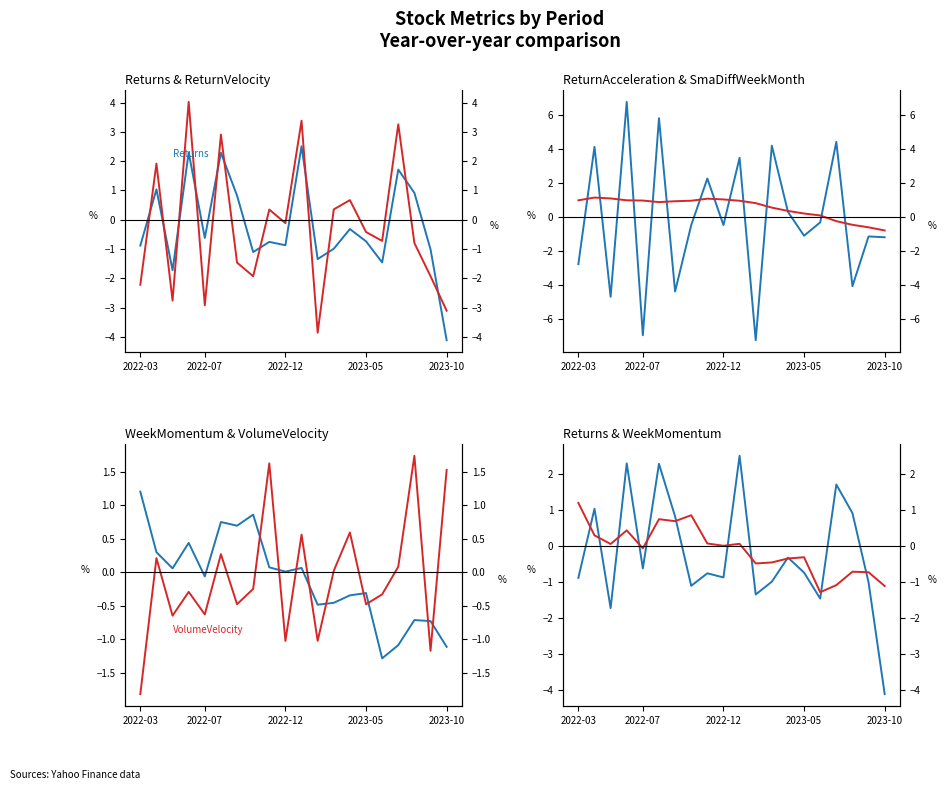

What position from the right is 7?

13